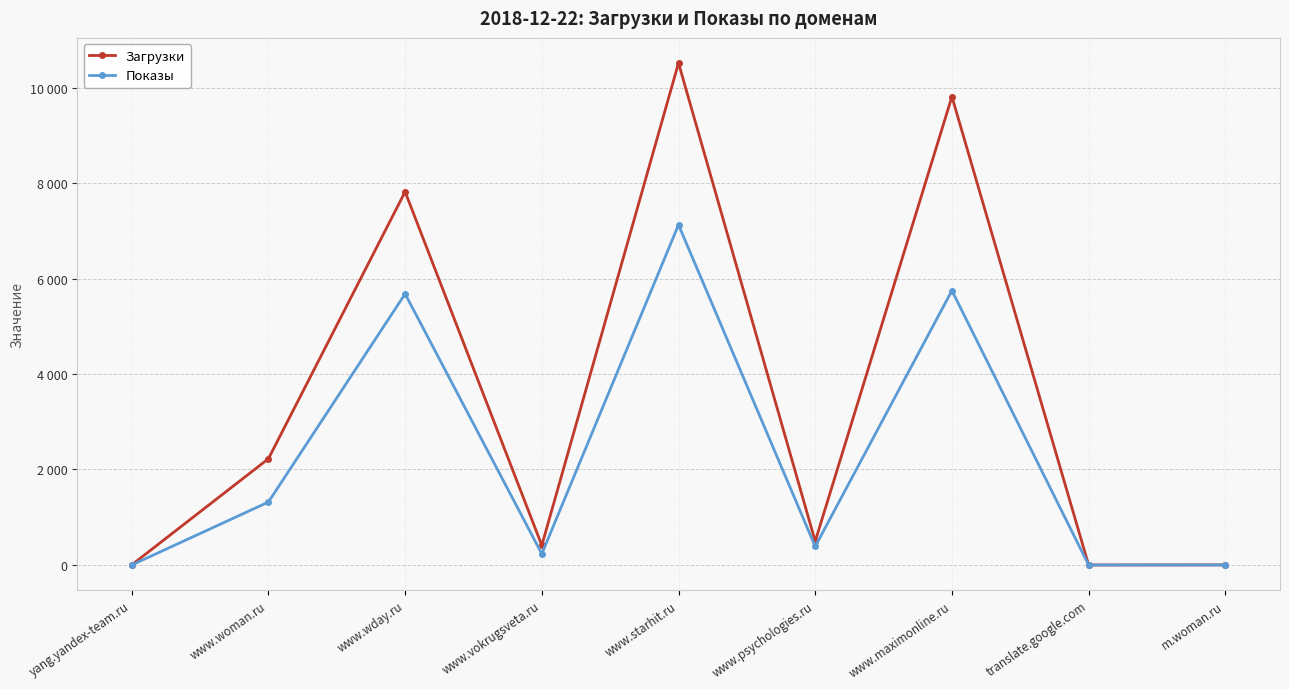

True or false: Загрузки and Показы cross at least once.

False